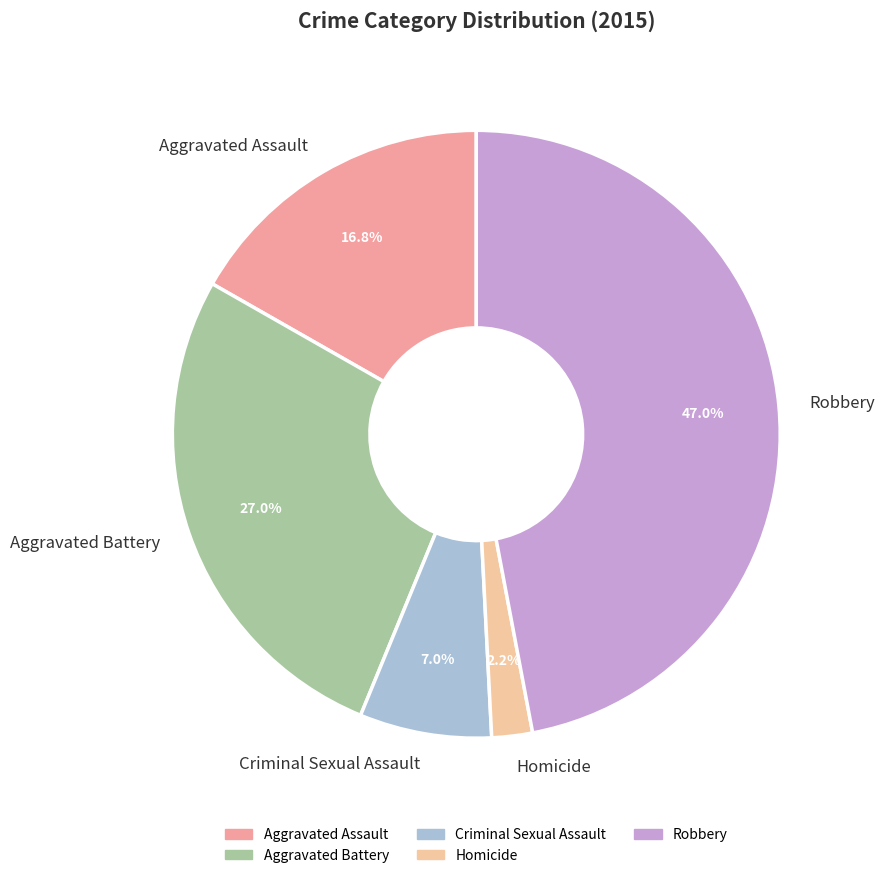

Which slice is the smallest?

Homicide